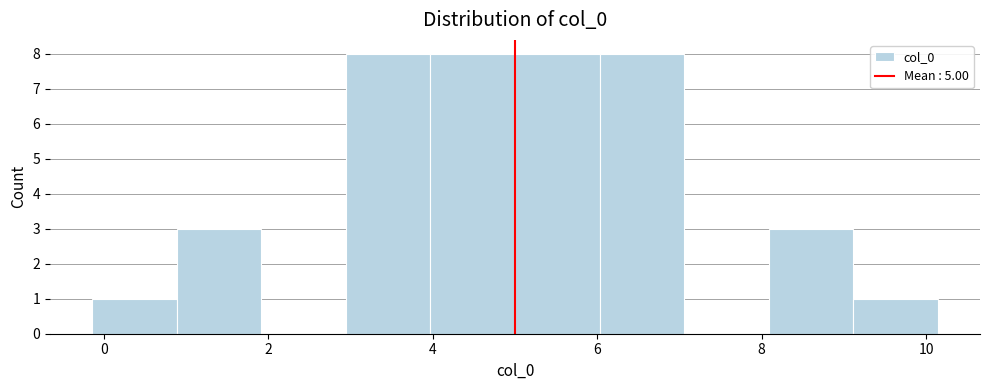

How tall is the bar that spans 5.0 to 6.0 on the x-axis? Neither the bar edges nor the heights are printed on the chart, so give them approximately, as read against the axes.

8